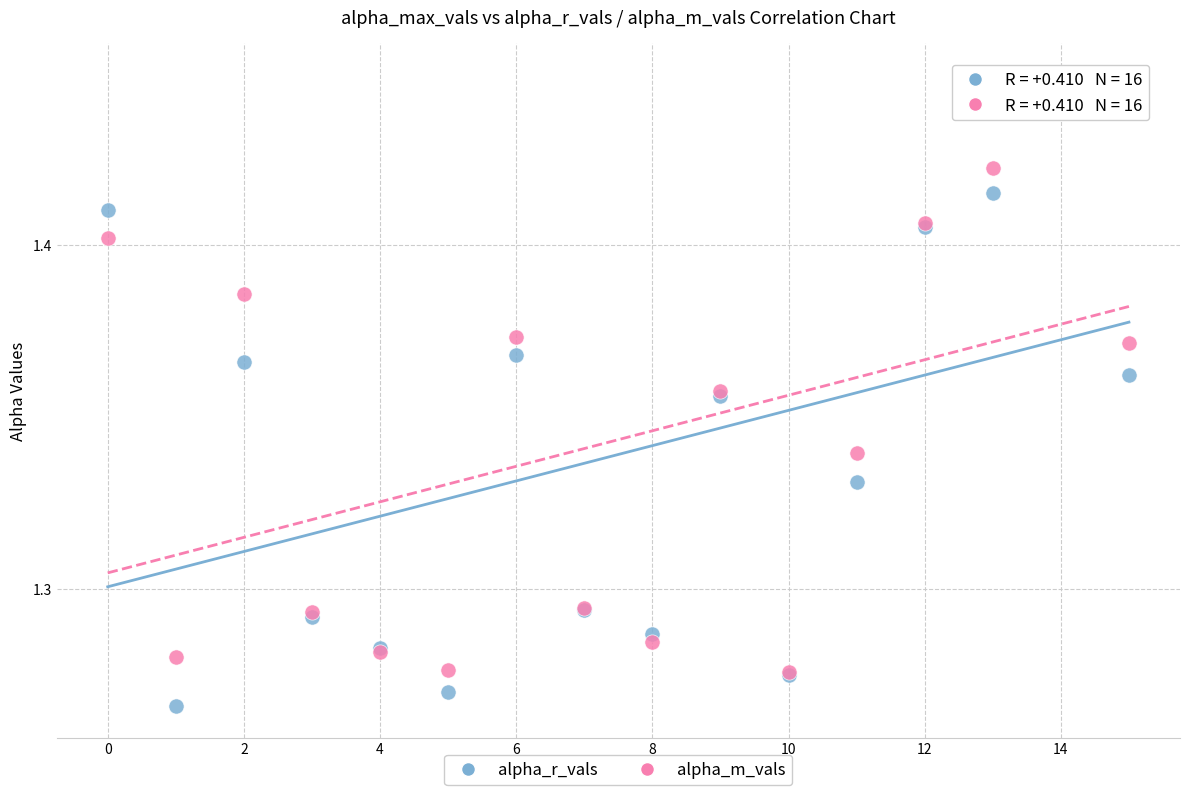

What are all the series names shown in the legend?

alpha_r_vals, alpha_m_vals